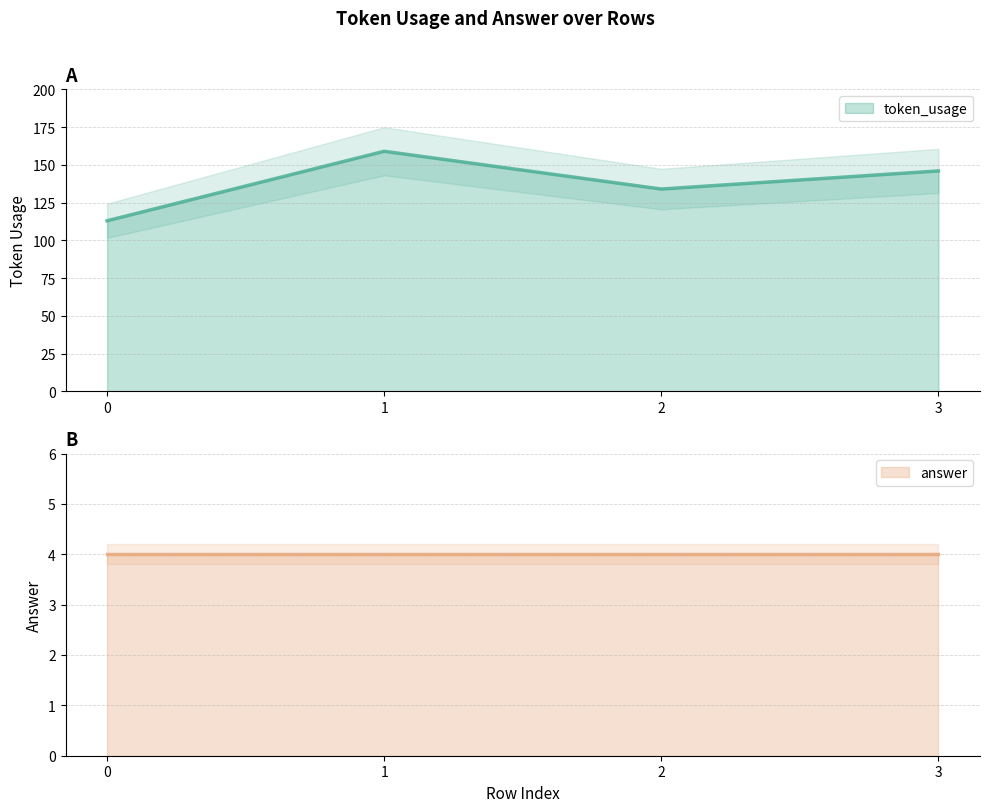

Rank the categories by value from lowest to highest.

0, 2, 3, 1